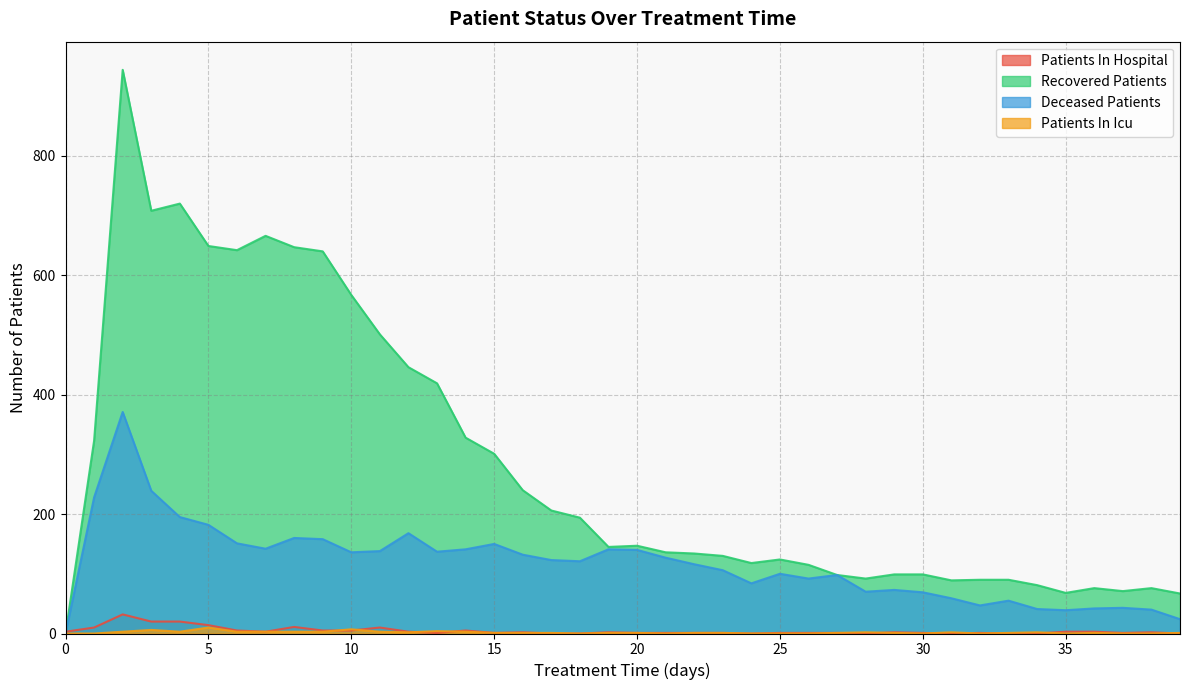

After their last crossing, which series has the higher values: patients_in_hospital or recovered_patients?

recovered_patients